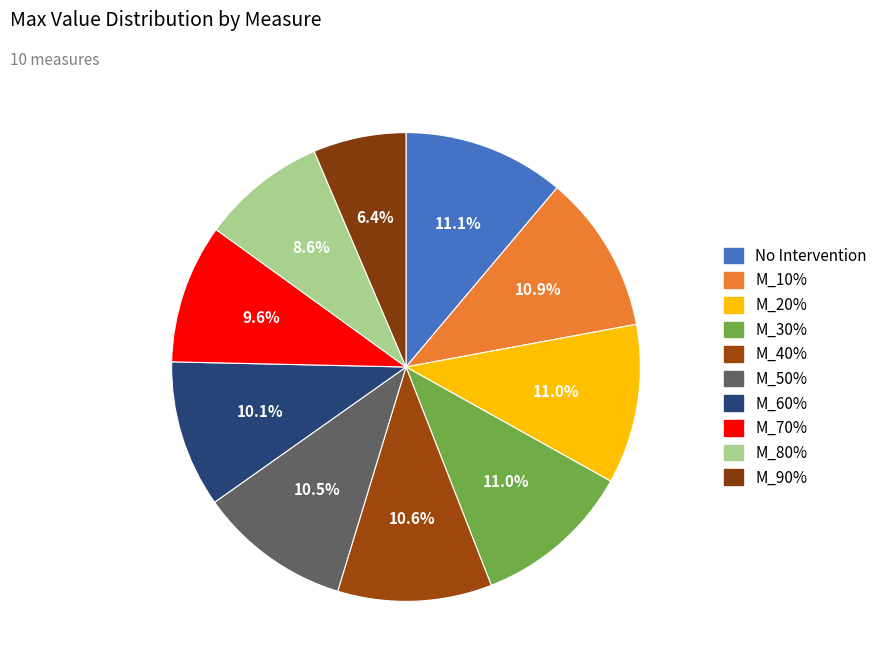

What portion of the pie excludes M_10%?

89.1%